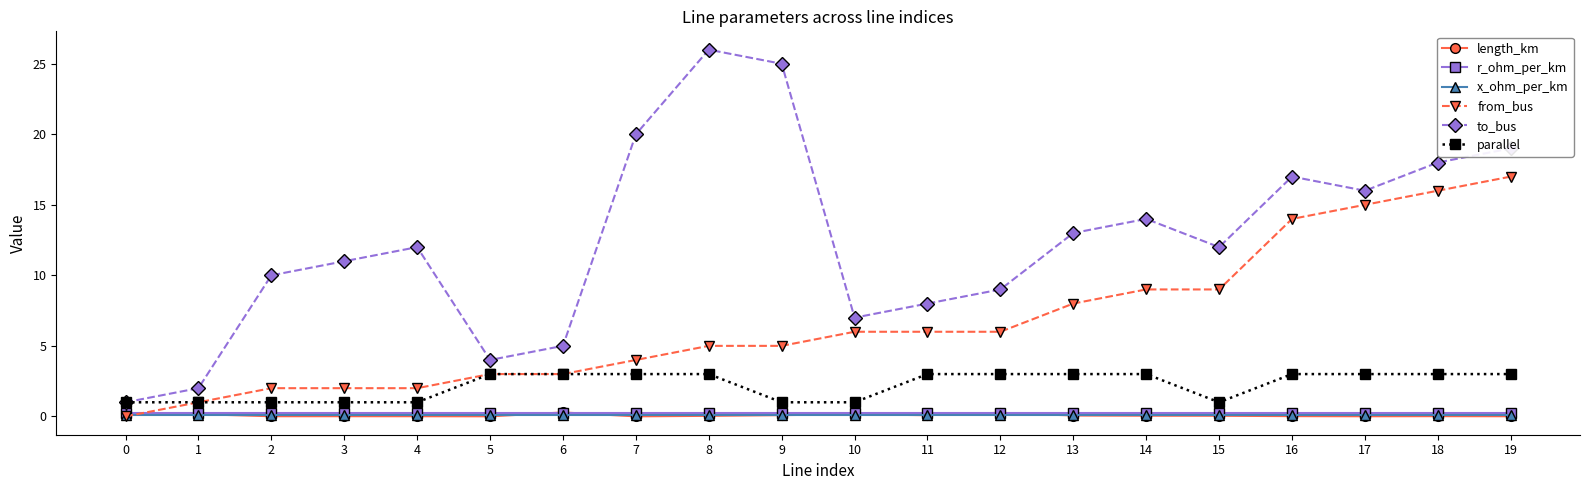

Is it true that parallel equals 3.0 at 8?

True